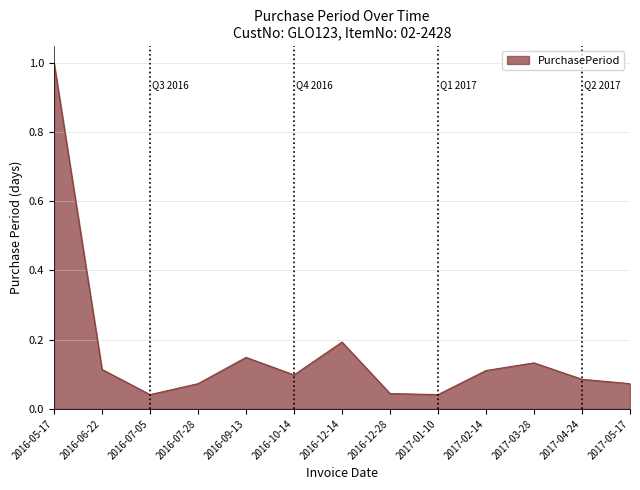

How many interior local peaks (higher than both neighbors) does the data have?

3